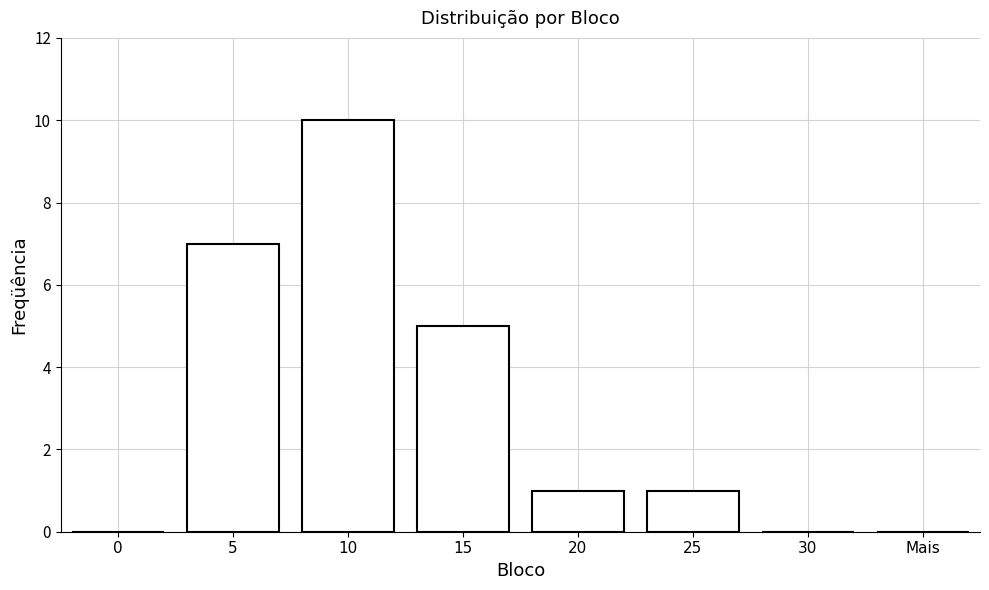

At which label does the data first exceed 1?

5